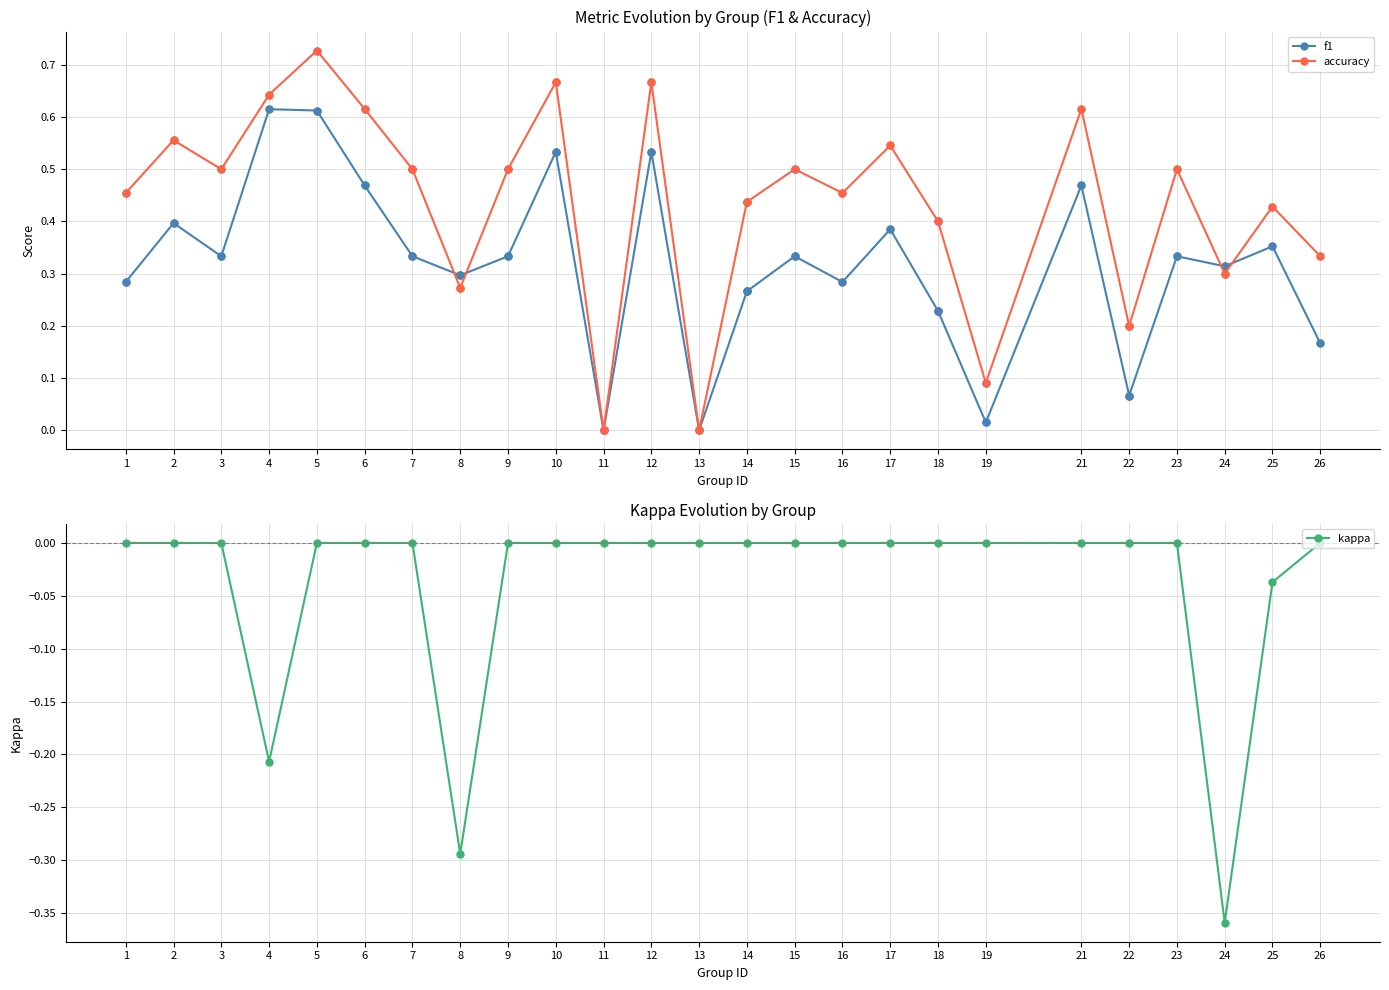

Rank the series by their average value, from highest to lowest.

accuracy, f1, kappa